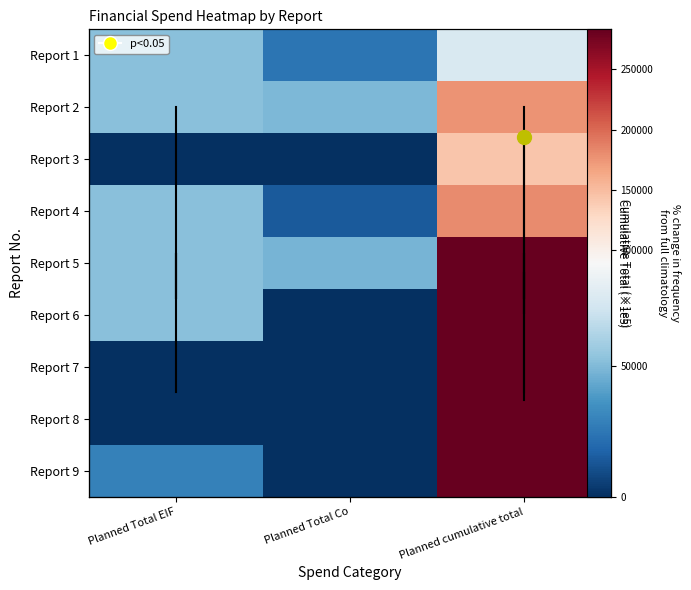

The Report 9 series shows -155577 at Planned Total Co. True or false?

False